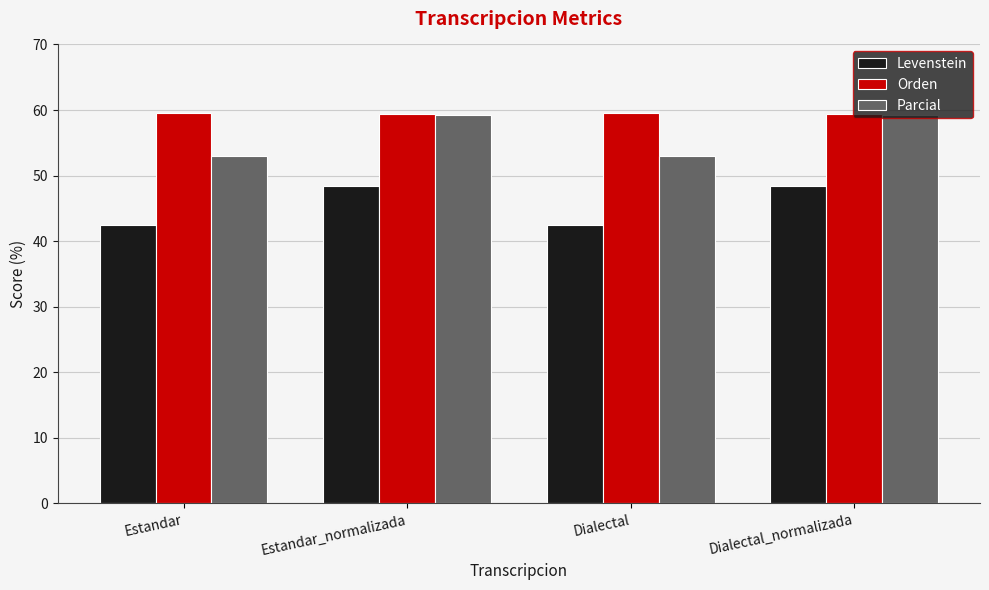

Does the chart contain any negative values?

No